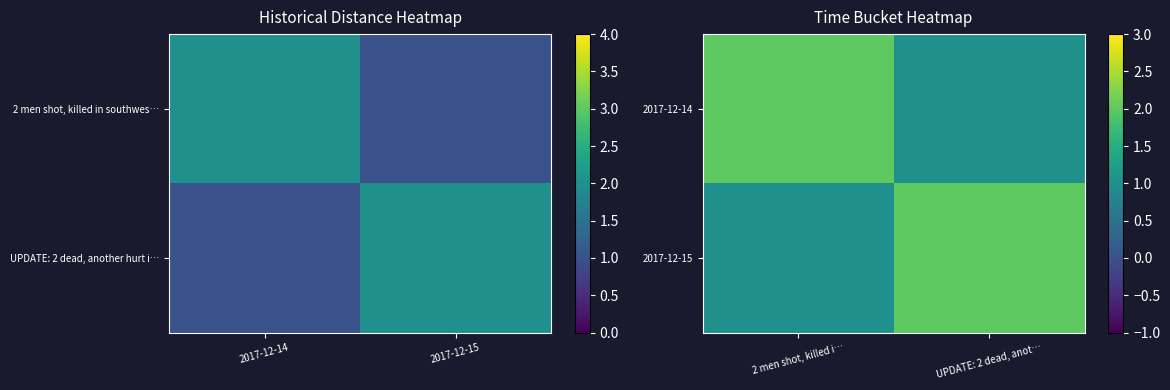

Which series changed the most between 2 men shot, killed i… and UPDATE: 2 dead, anot…?

2017-12-14